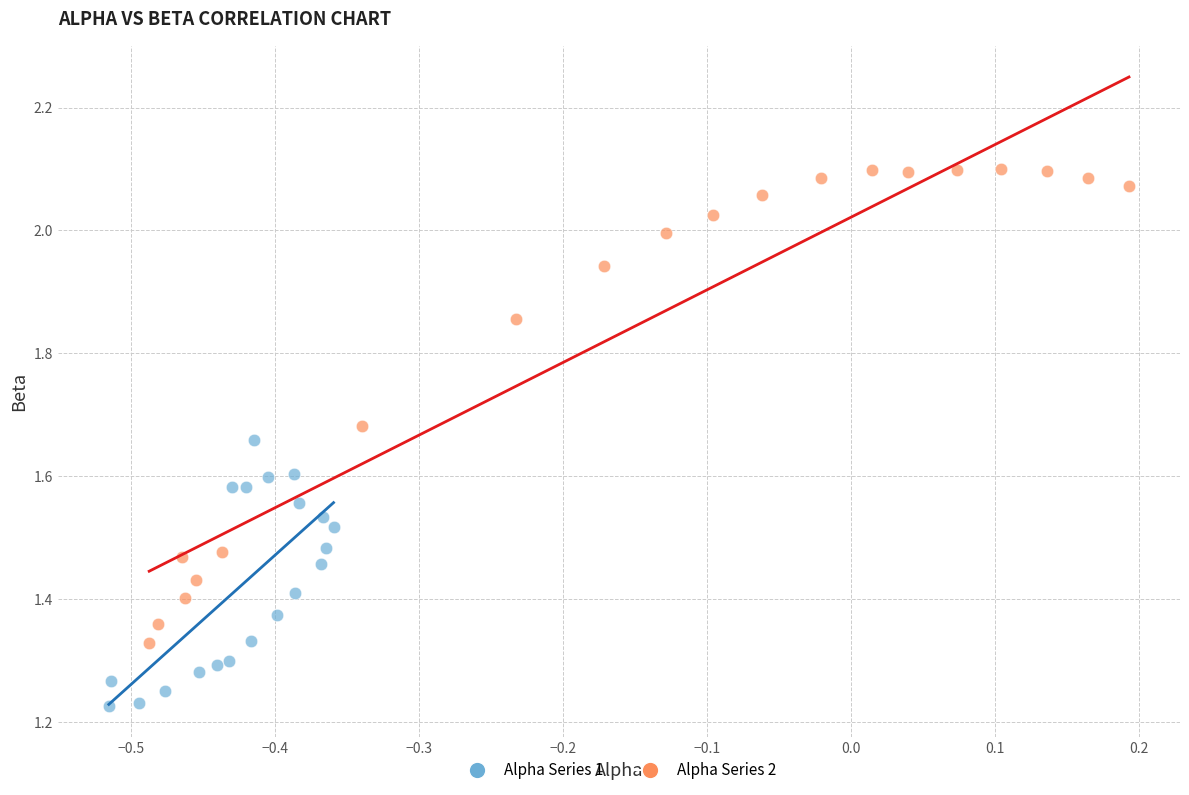

Which series reaches the minimum Y coordinate?

Alpha Series 1